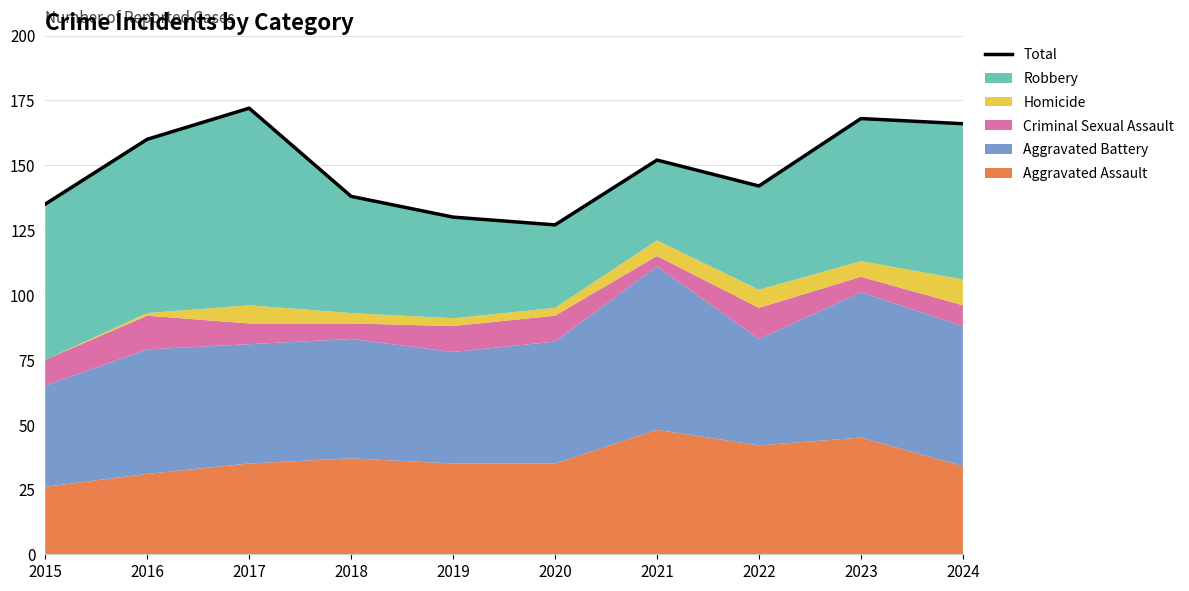

Which label corresponds to the largest value in the chart?

2017